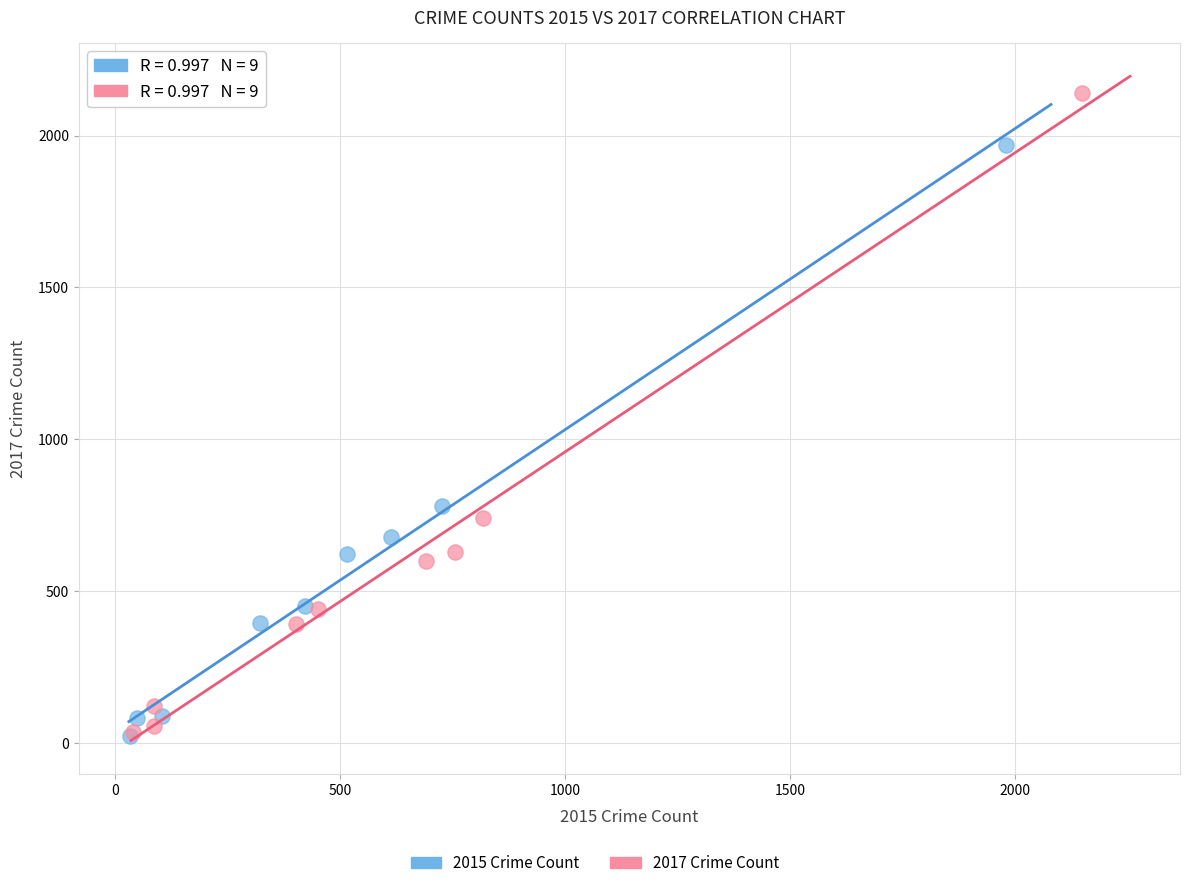

Which series has the widest spread of Y values?

2017 Crime Count